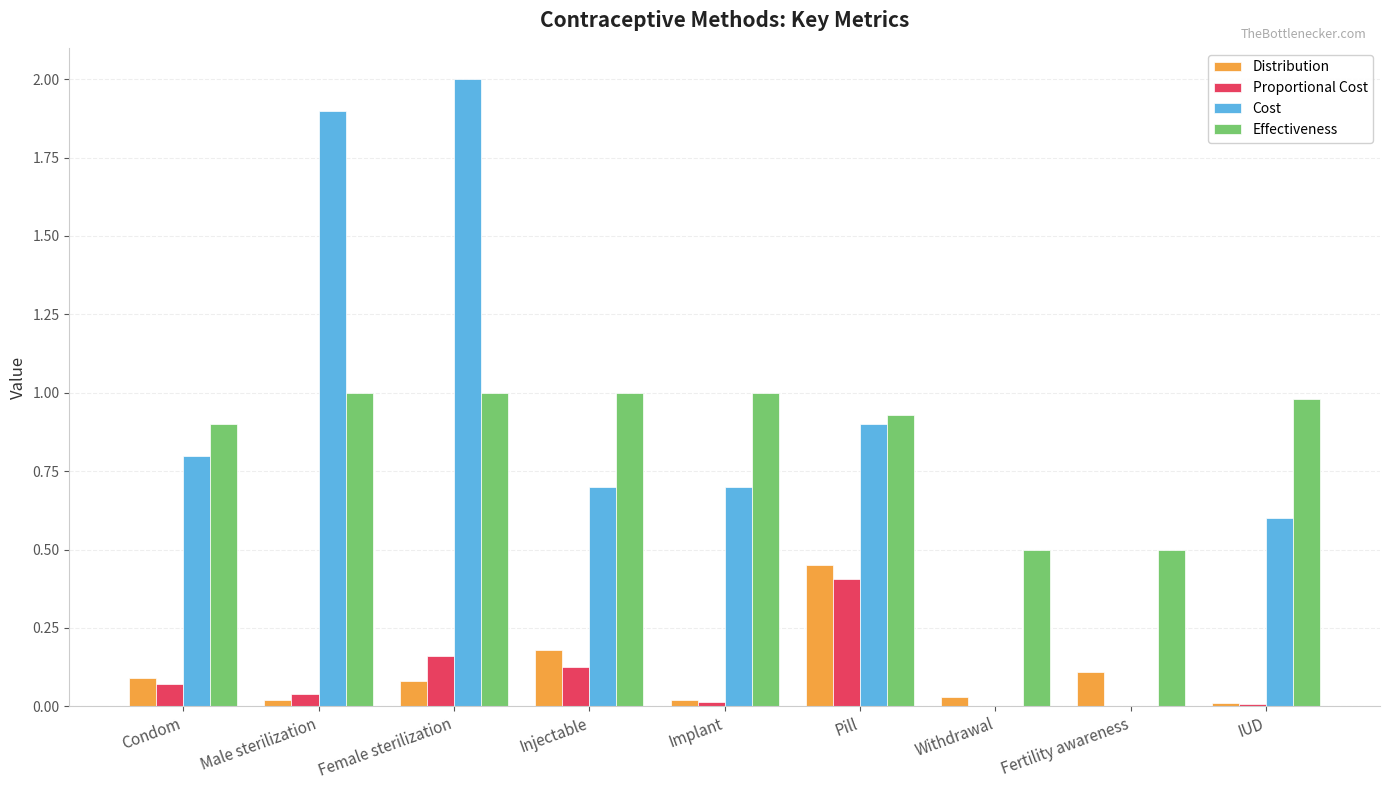

Which series has the largest total across all categories?

Effectiveness